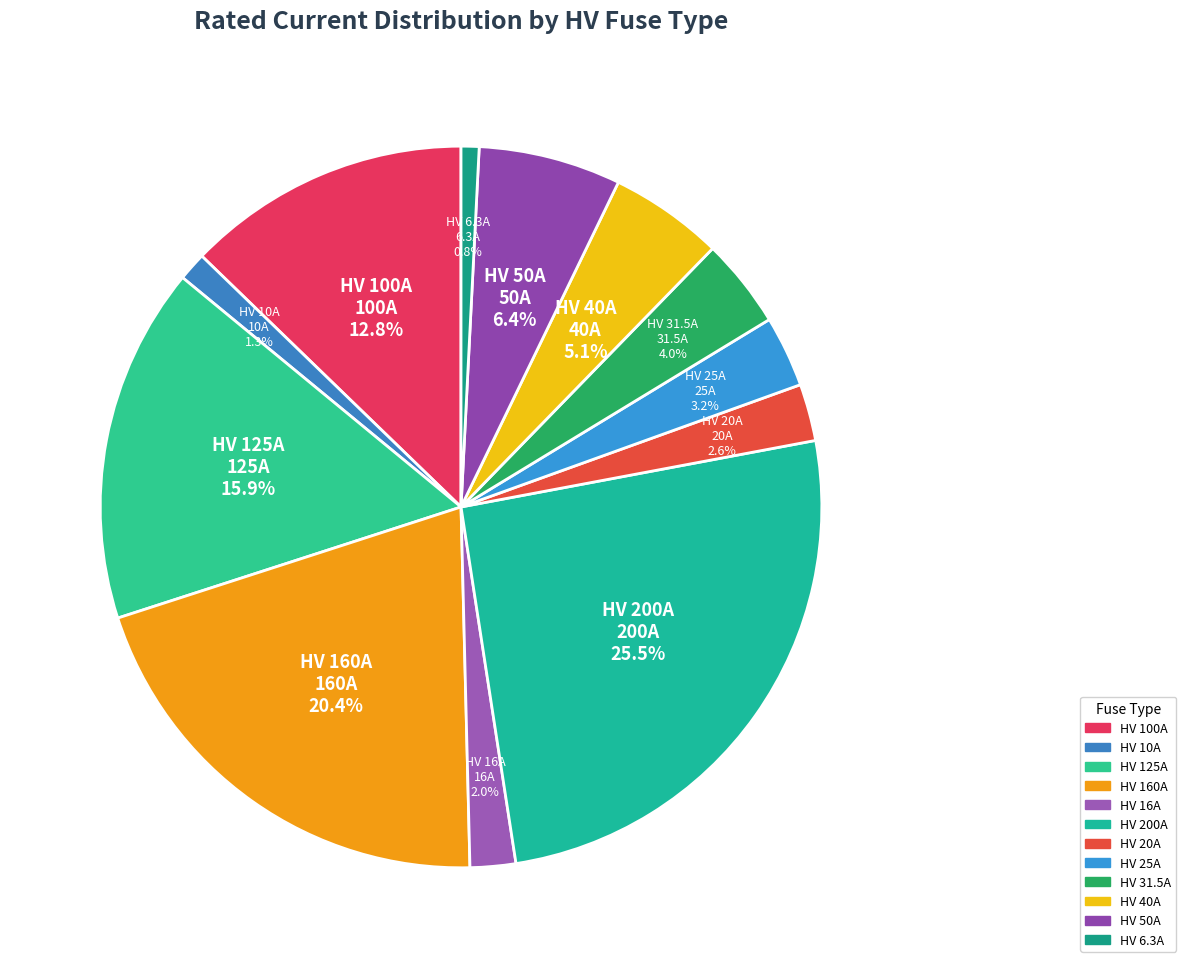

How many segments does this pie chart have?

12